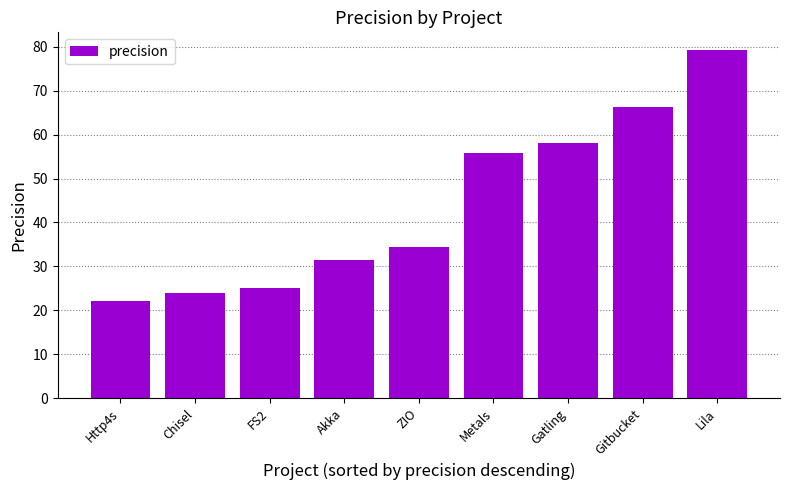

Rank the categories by value from lowest to highest.

Http4s, Chisel, FS2, Akka, ZIO, Metals, Gatling, Gitbucket, Lila